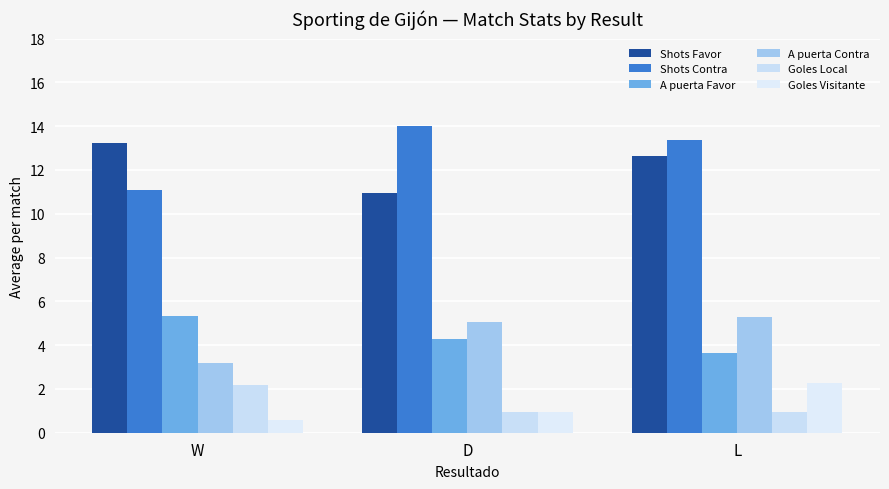

Is the value of A puerta Contra at W greater than the value of Goles Visitante at L?

Yes